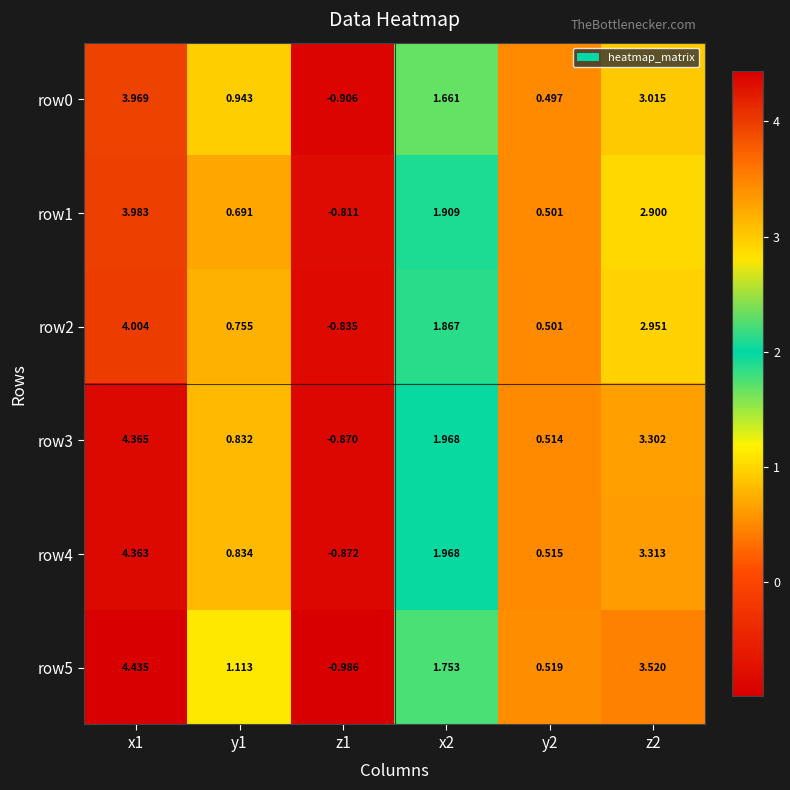

Which series has the largest total across all categories?

row5